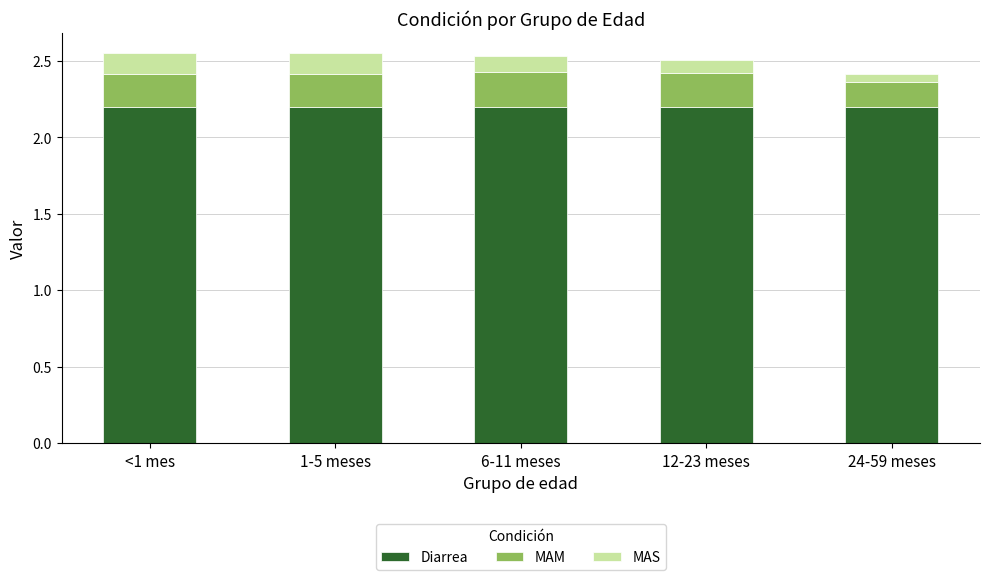

What is the total value across all series at 12-23 meses?

2.5